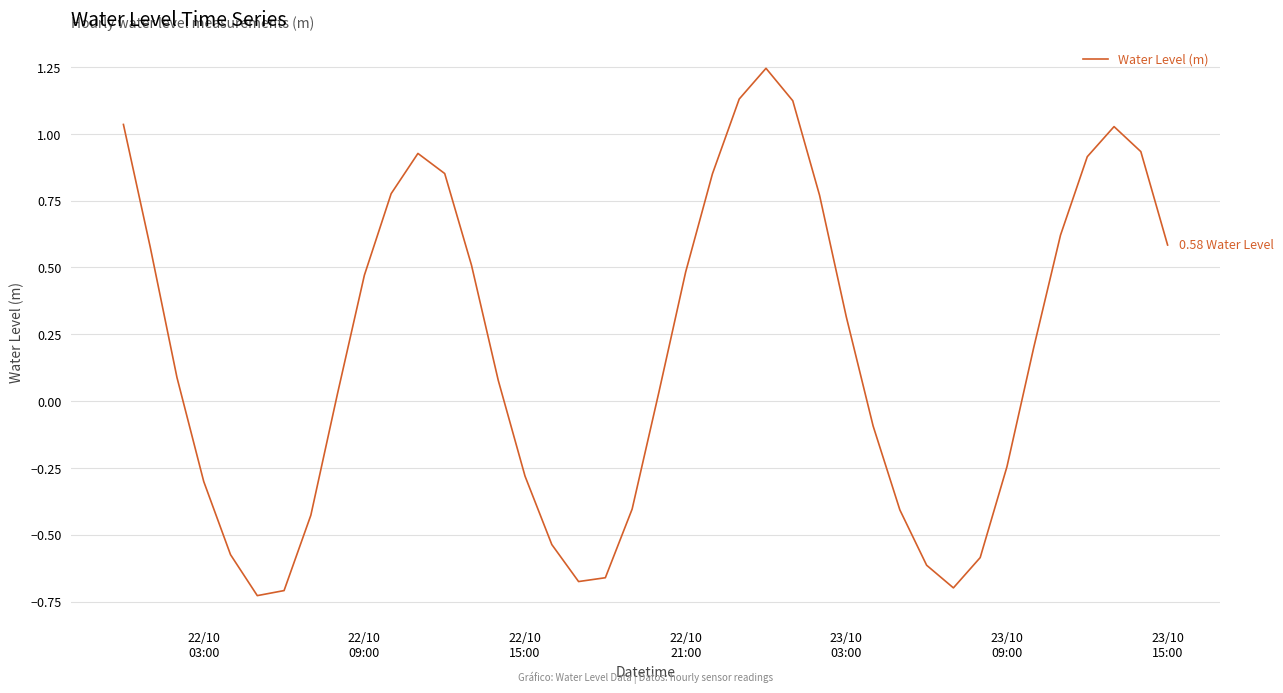

What is the difference between the maximum and minimum values?

2.0